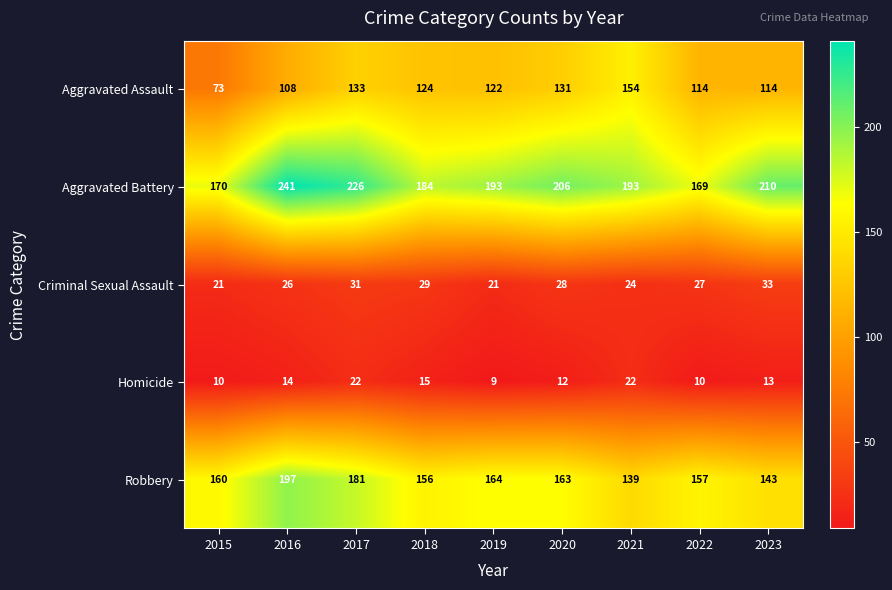

What is the spread (max minus min) of values at 2018?

169